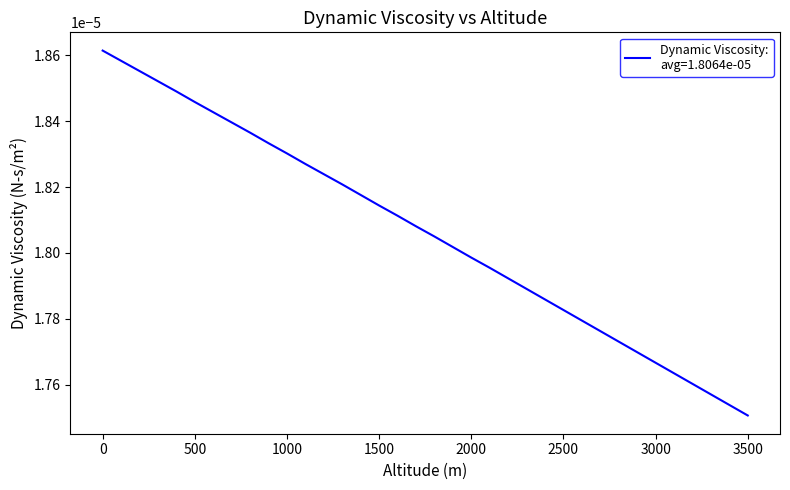

Which label corresponds to the smallest value in the chart?

3500